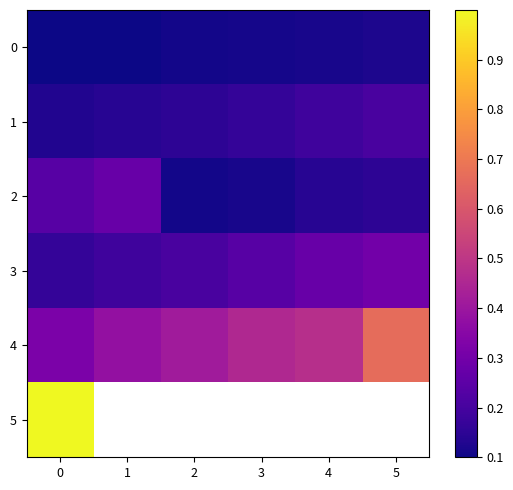

What is the maximum value shown in the chart?

1.0